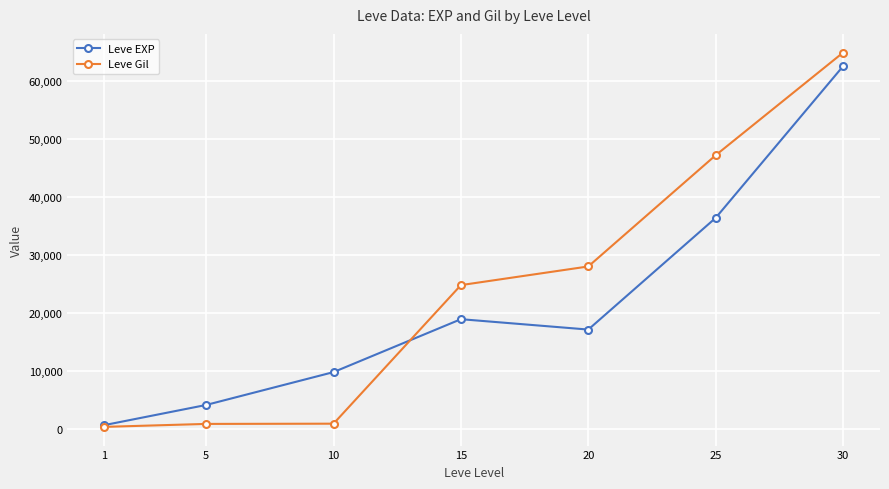

How many data points does each series have?

7